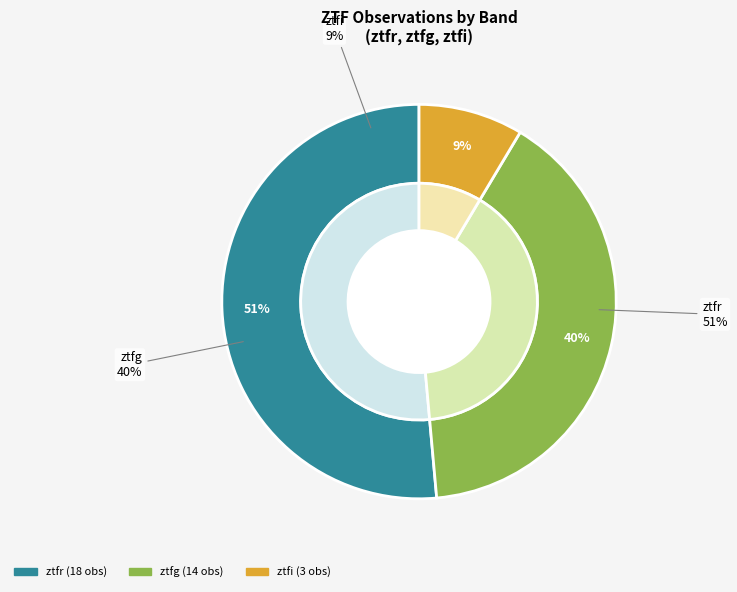

What is the smallest slice in the pie chart?

ztfi